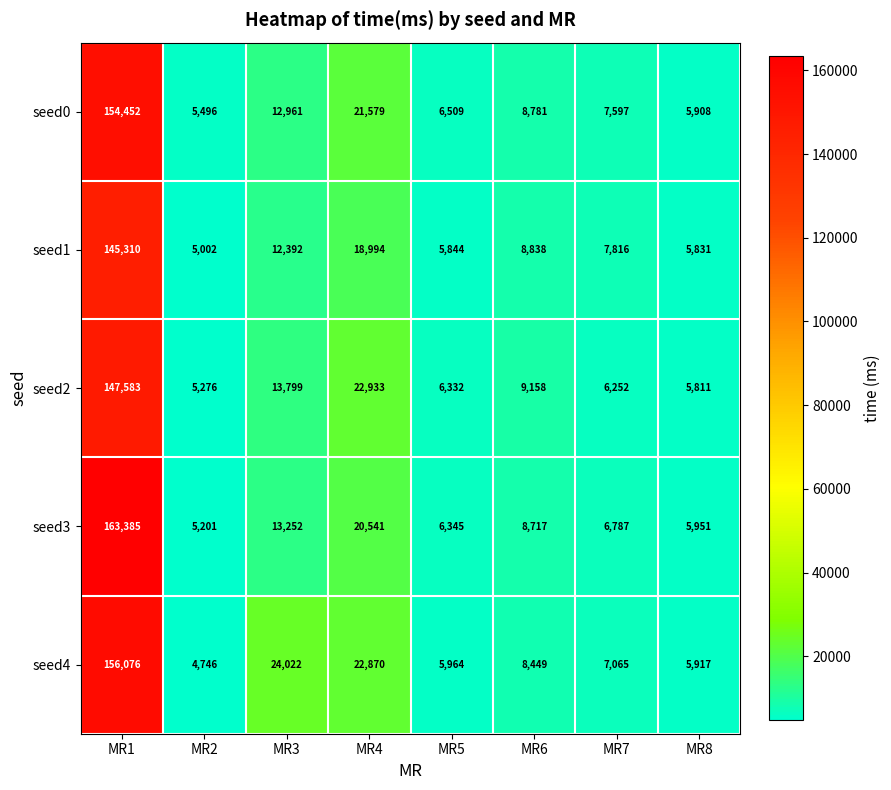

The seed4 series shows 24022 at MR3. True or false?

True